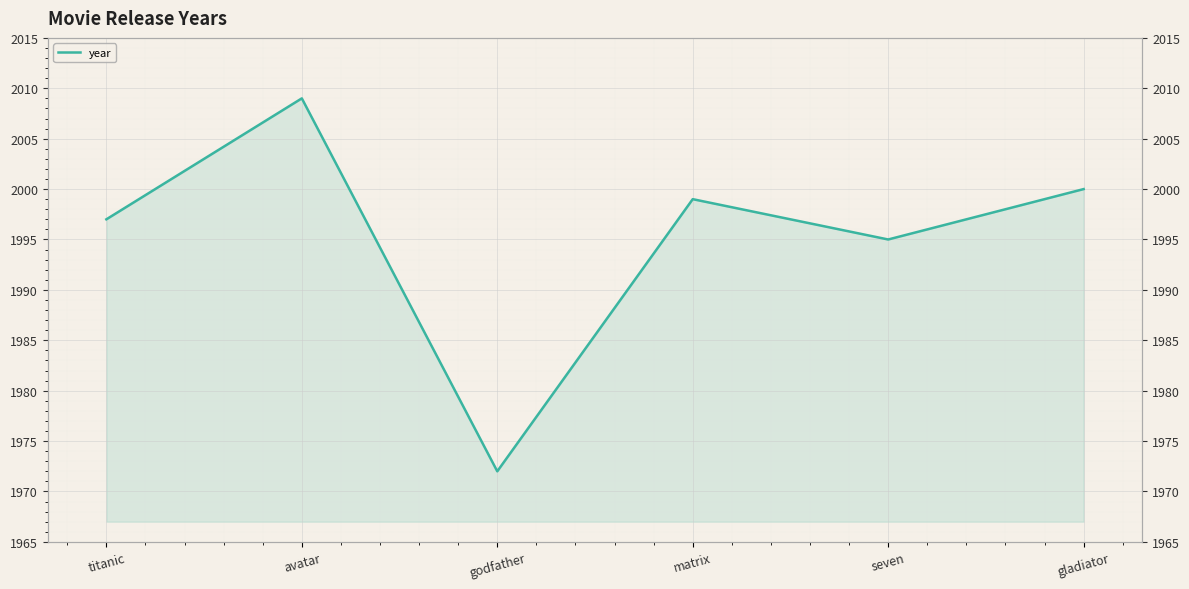

What position from the right is seven?

2